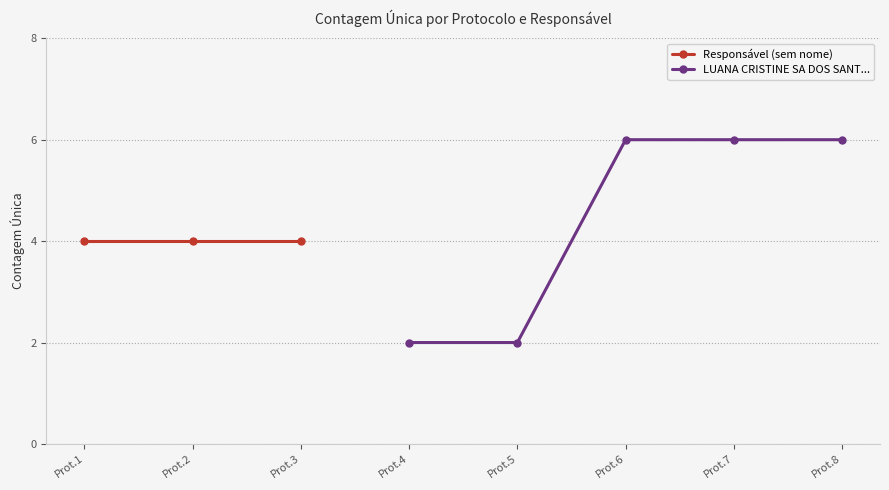

True or false: Responsável (sem nome) and LUANA CRISTINE SA DOS SANT... cross at least once.

False